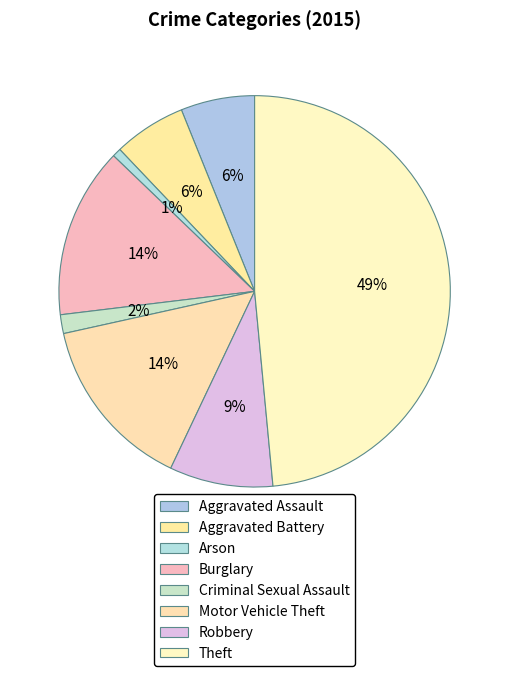

Is there a majority slice in this chart?

No